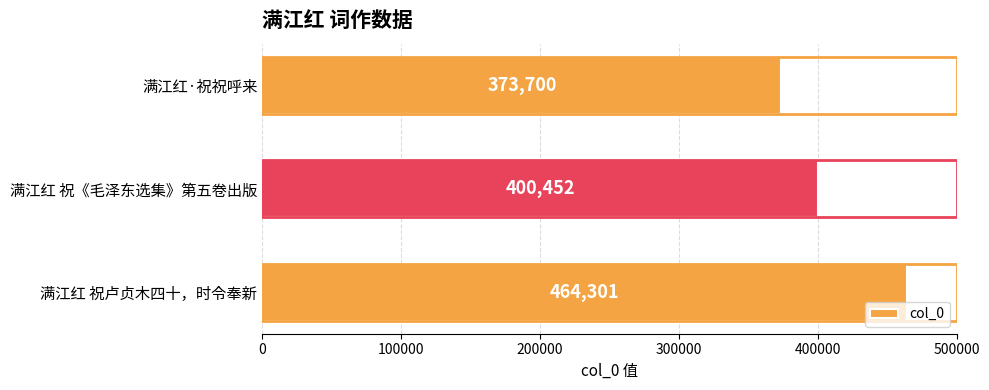

List the labels in order of value, largest first.

满江红 祝卢贞木四十，时令奉新, 满江红 祝《毛泽东选集》第五卷出版, 满江红·祝祝呼来